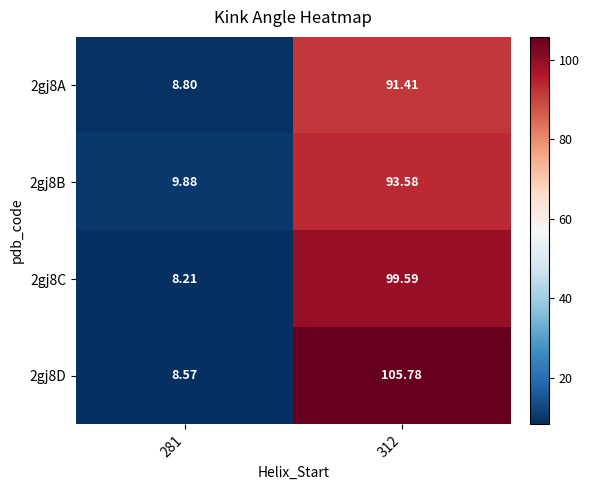

How many data points does each series have?

2